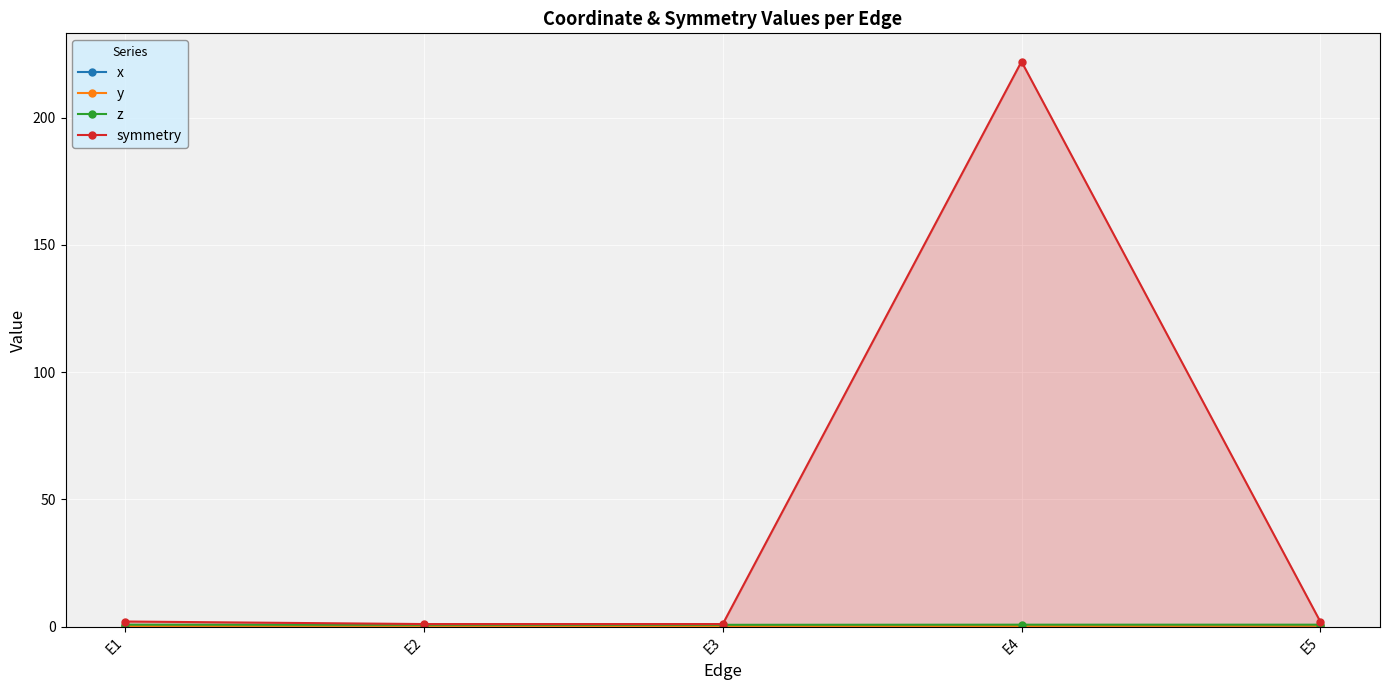

True or false: z and y intersect in this chart.

False